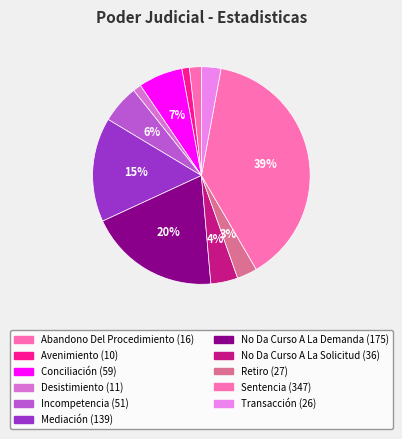

Combined, do Retiro and Sentencia account for over 50%?

No